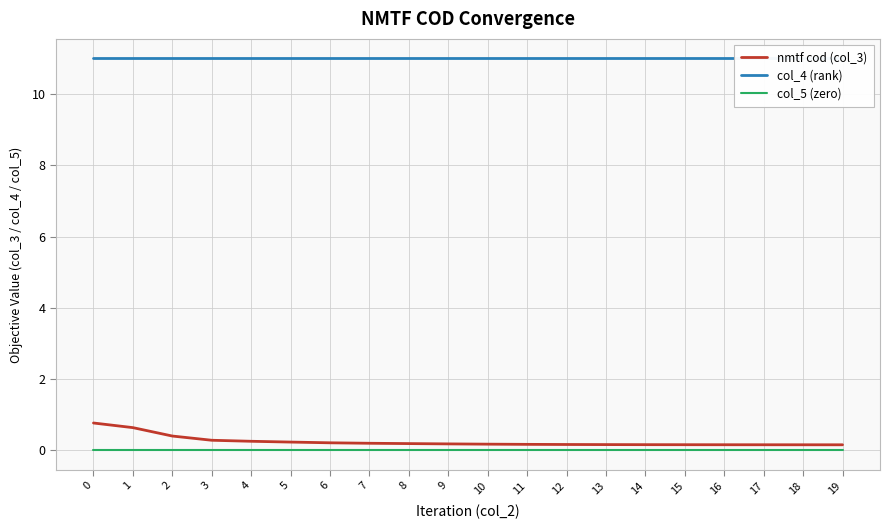

Reading right to left, what are all the values shown in this chart?

nmtf cod (col_3): 0.2	0.2	0.2	0.2	0.2	0.2	0.2	0.2	0.2	0.2	0.2	0.2	0.2	0.2	0.2	0.3	0.3	0.4	0.6	0.8
col_4 (rank): 11.0	11.0	11.0	11.0	11.0	11.0	11.0	11.0	11.0	11.0	11.0	11.0	11.0	11.0	11.0	11.0	11.0	11.0	11.0	11.0
col_5 (zero): 0.0	0.0	0.0	0.0	0.0	0.0	0.0	0.0	0.0	0.0	0.0	0.0	0.0	0.0	0.0	0.0	0.0	0.0	0.0	0.0